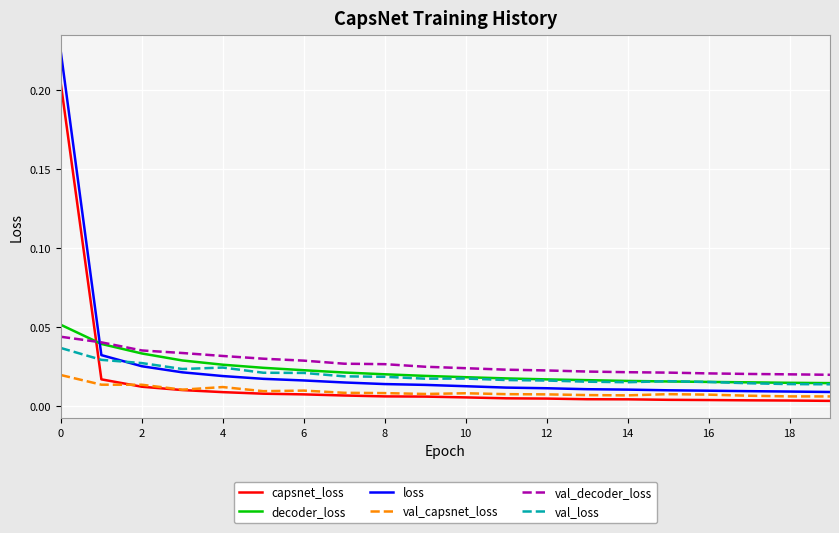

Which series has the largest range (max minus min)?

loss